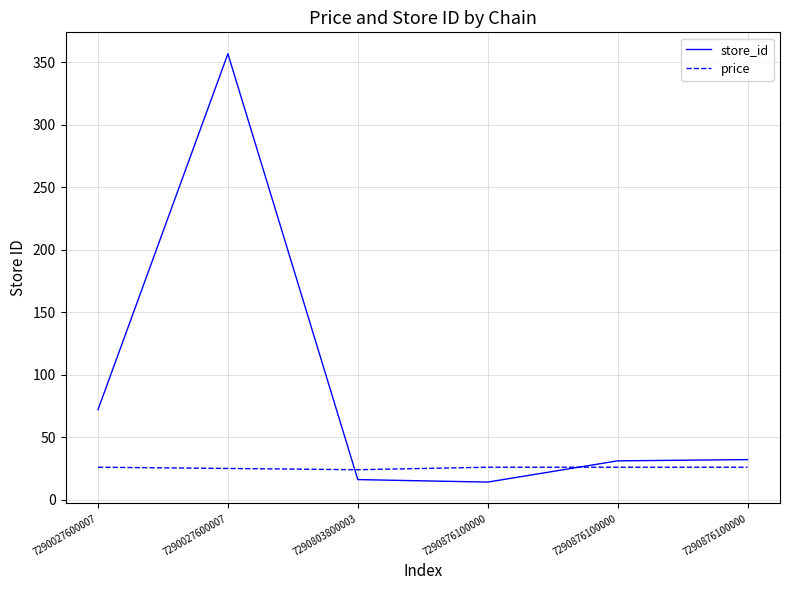

How many lines are shown in the chart?

2